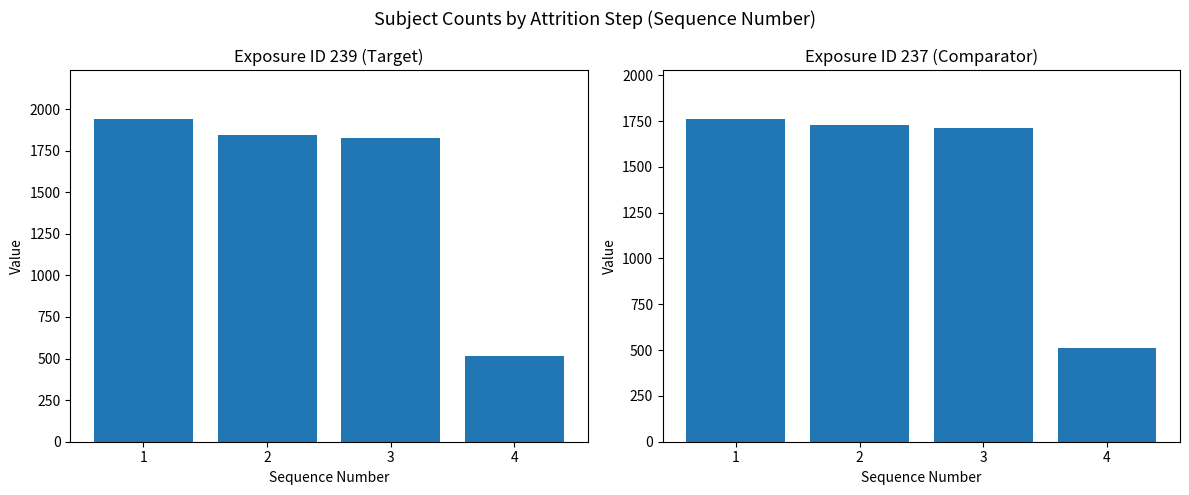

Read the Exposure ID 237 value at 1.

1763.0